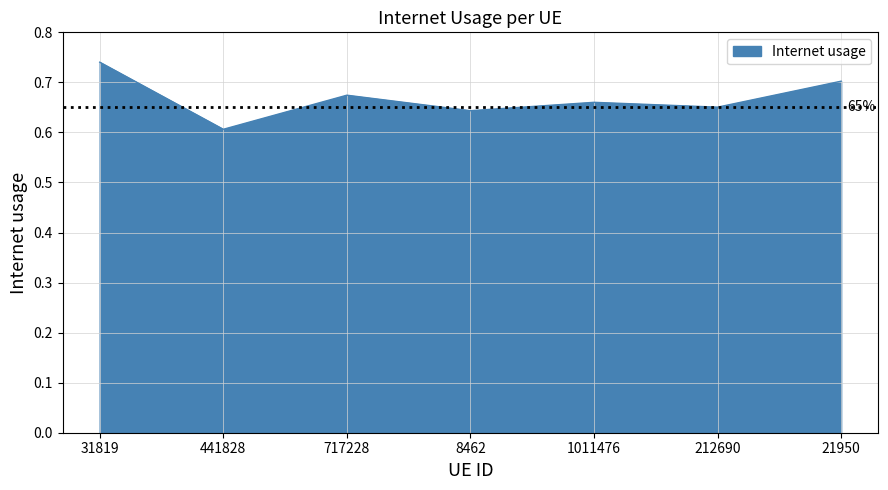

Which label corresponds to the largest value in the chart?

31819